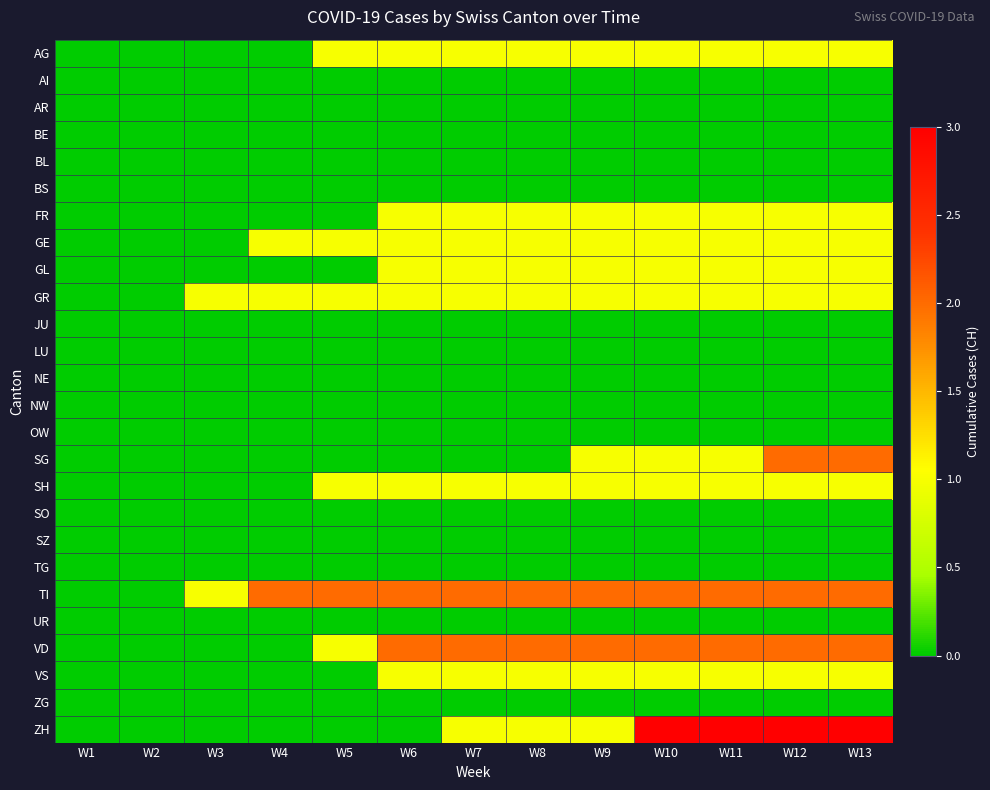

Count the number of categories in the chart.

13